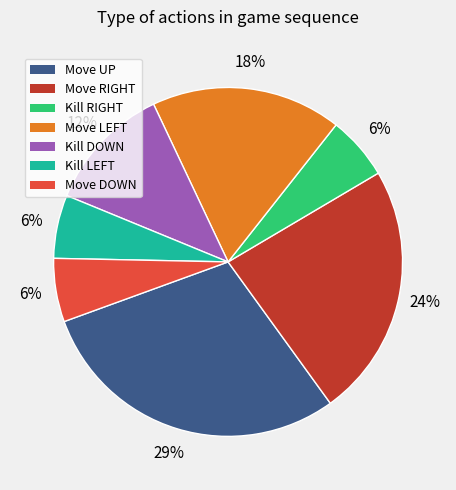

Count the number of slices in the pie.

7